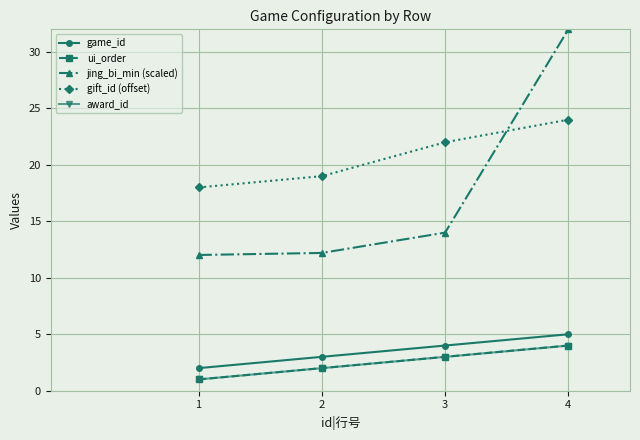

Is this an area chart (filled region under the line)?

No